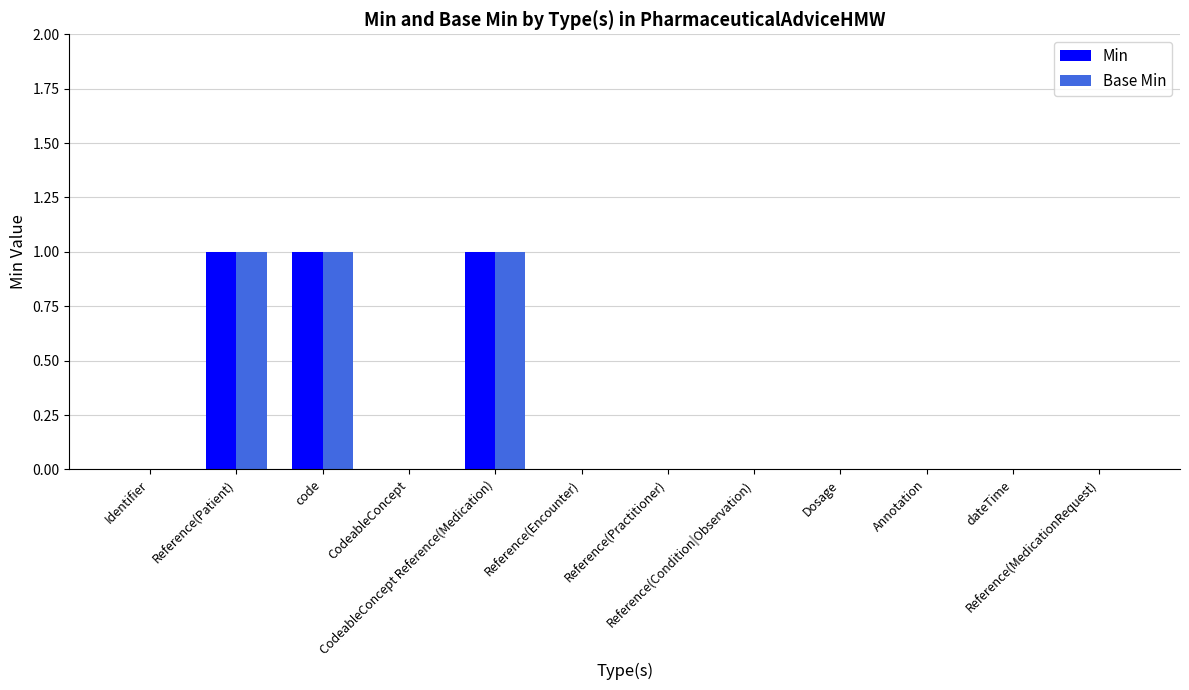

What are all the series names shown in the legend?

Min, Base Min